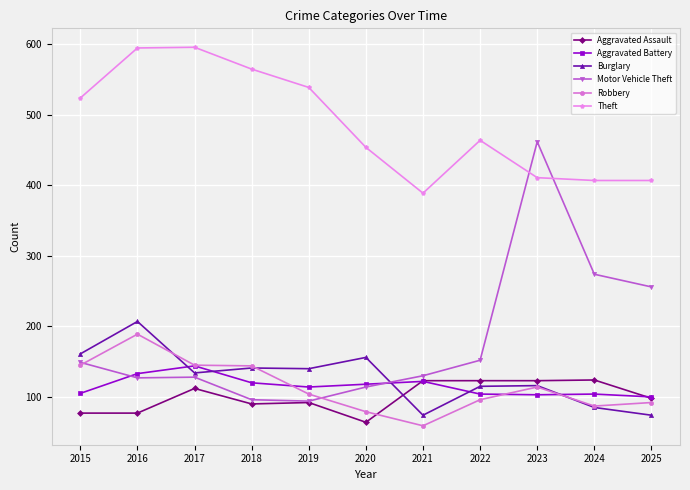

Between 2018 and 2020, which series saw the biggest shift?

Theft